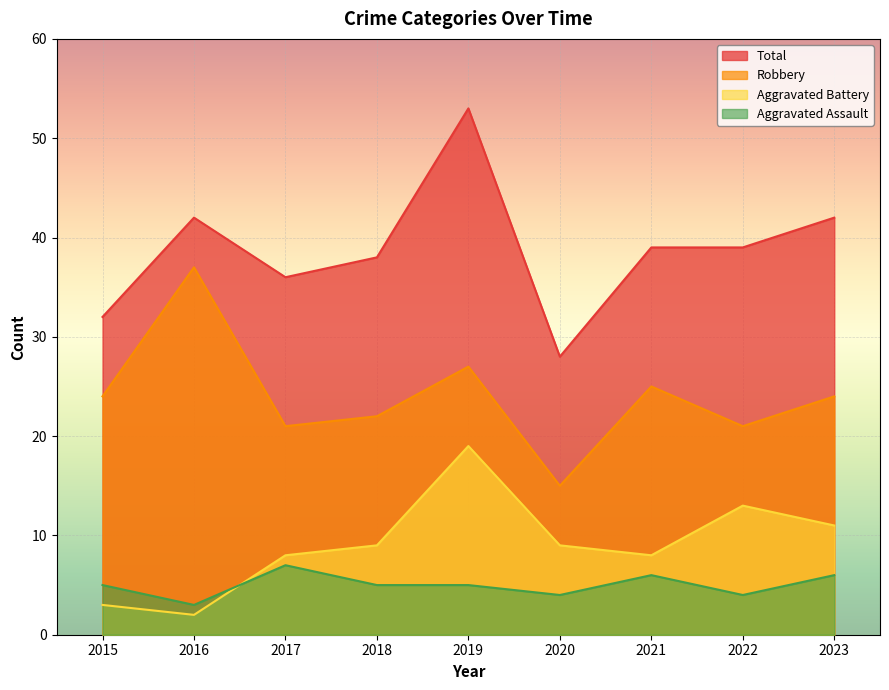

What is the difference between the highest and lowest values at 2018?

33